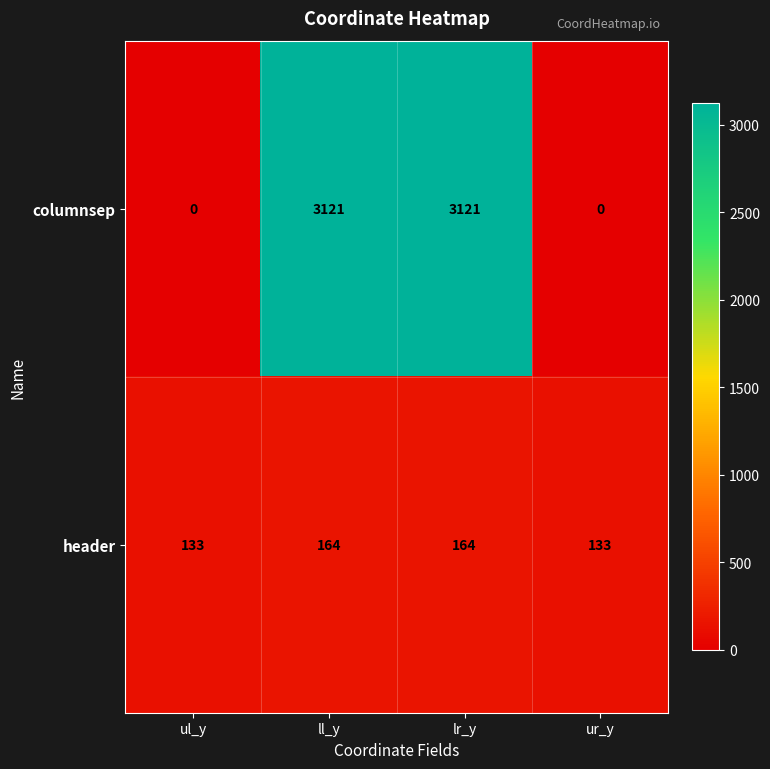

Rank the series at lr_y from highest to lowest value.

columnsep, header